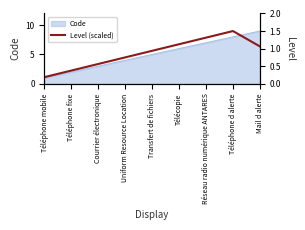

Reading right to left, what are all the values shown in this chart?

1.1	1.5	1.3	1.1	0.9	0.7	0.6	0.4	0.2